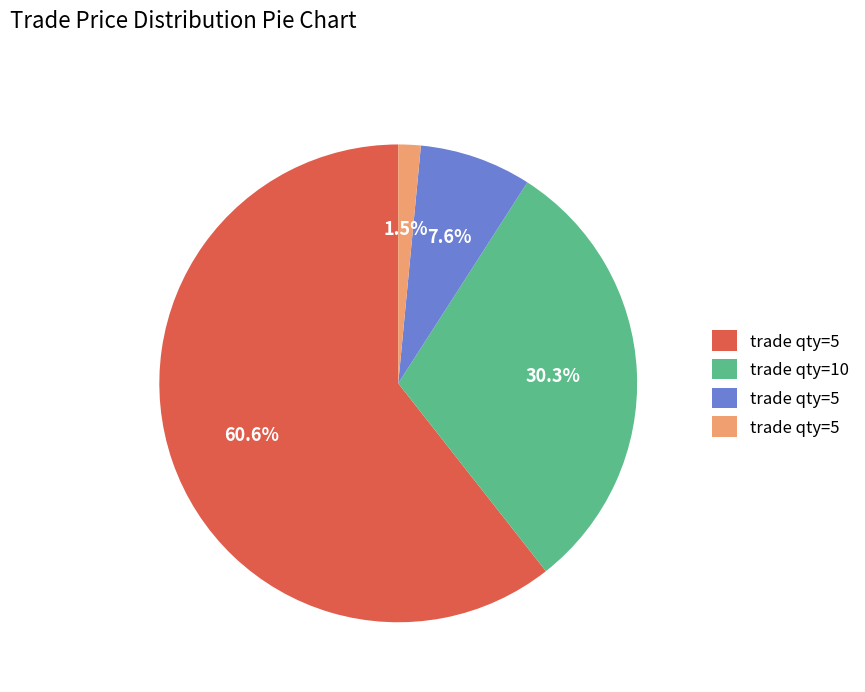

Does any single category account for the majority?

Yes